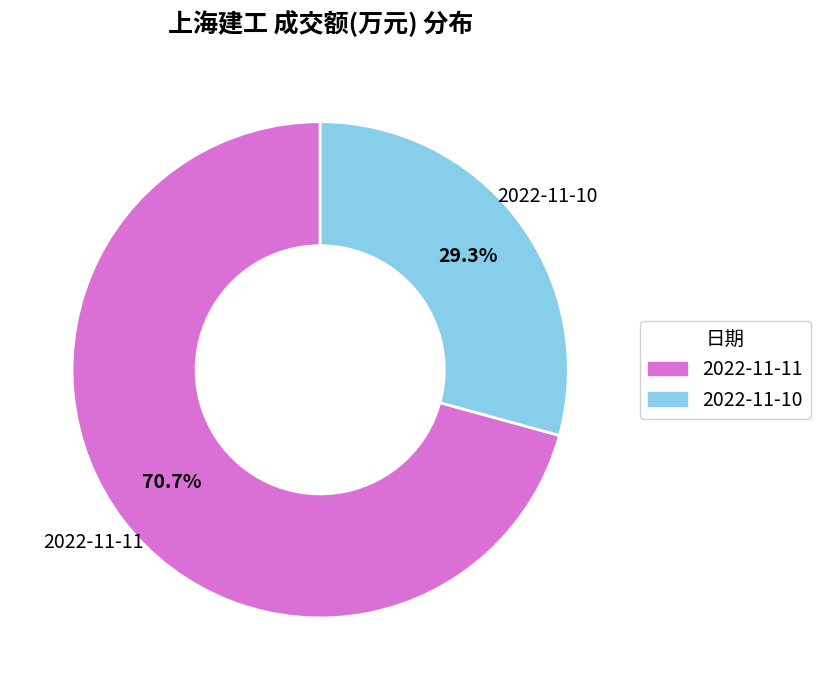

To the nearest percent, what is the difference between the 2022-11-11 and 2022-11-10 slice percentages?

41%